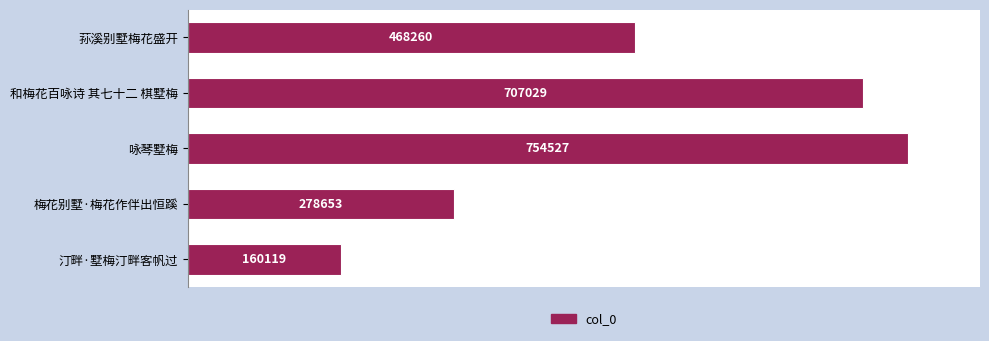

What is the change in value from 和梅花百咏诗 其七十二 棋墅梅 to 荪溪别墅梅花盛开?

-238769